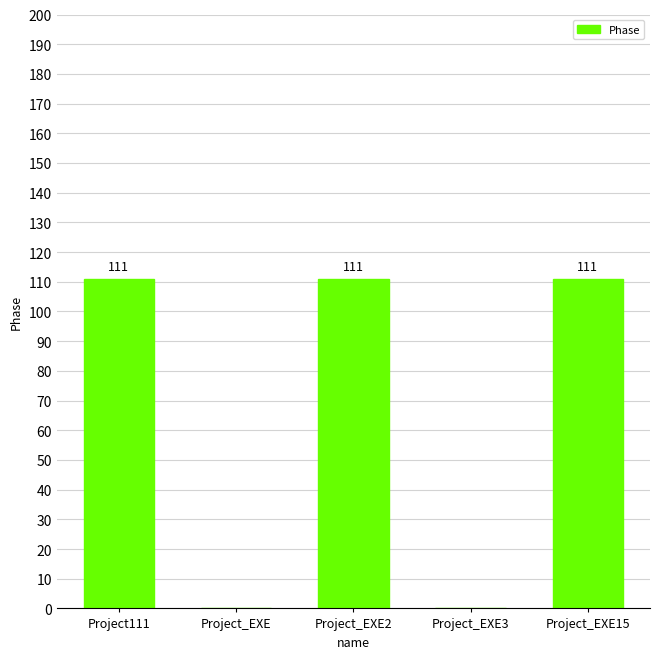

What value does the data have at Project111, to the nearest 50?

100